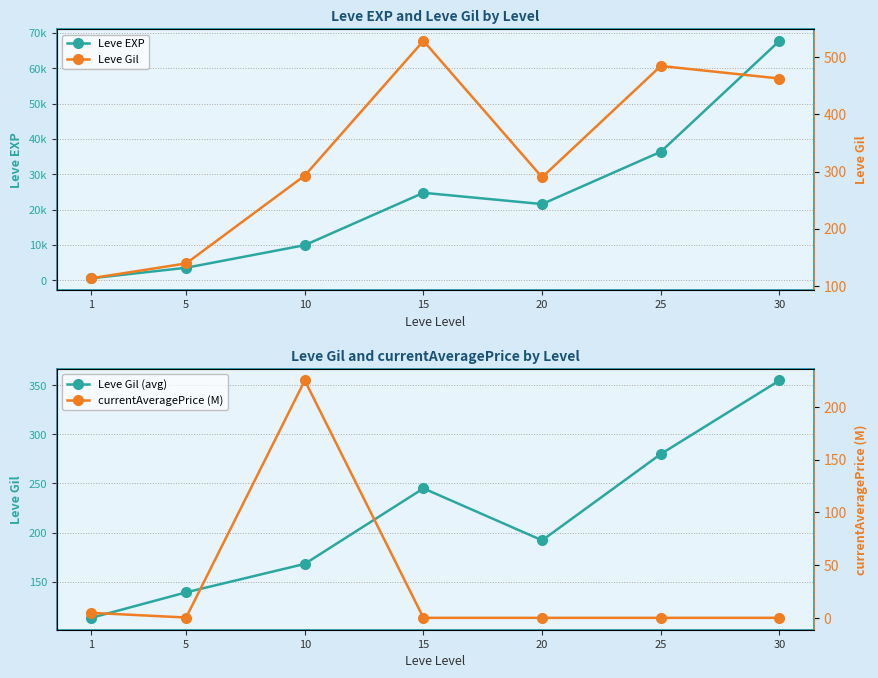

True or false: Leve Gil (avg) has more than 1 interior local peaks.

False